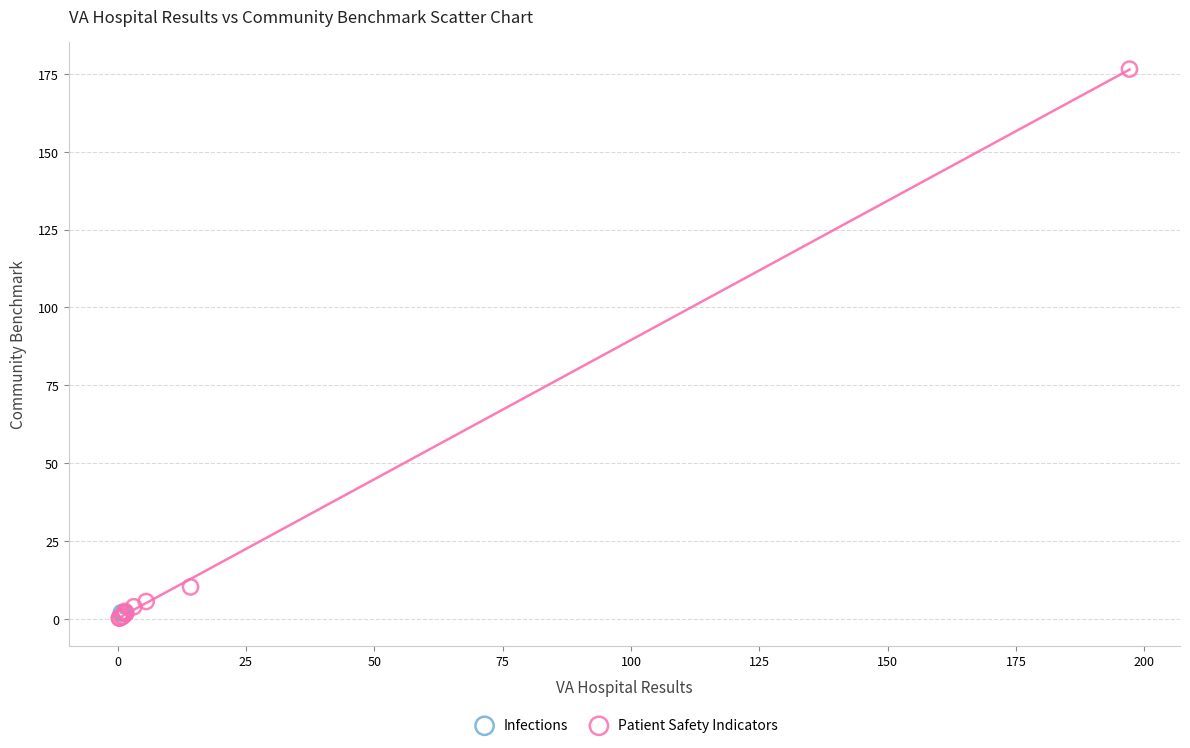

What are all the series names shown in the legend?

Infections, Patient Safety Indicators